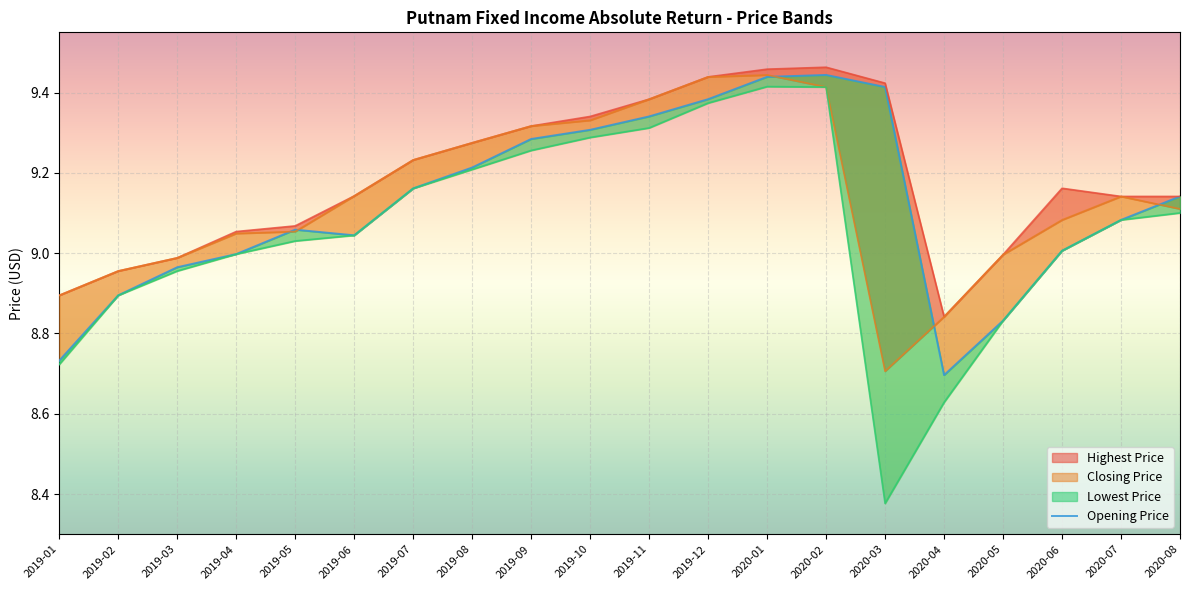

What is the minimum value shown in the chart?

8.7